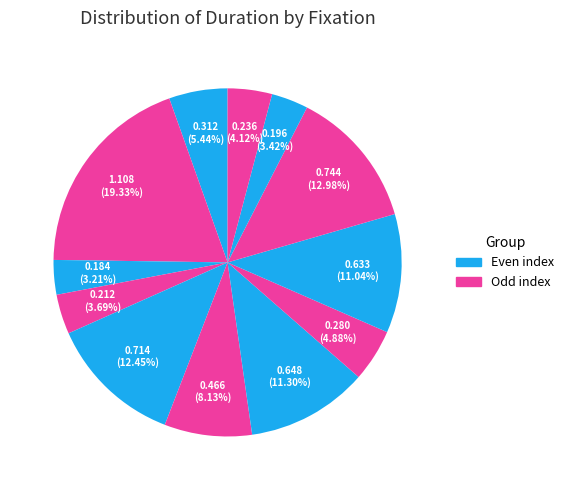

Count the number of slices in the pie.

12